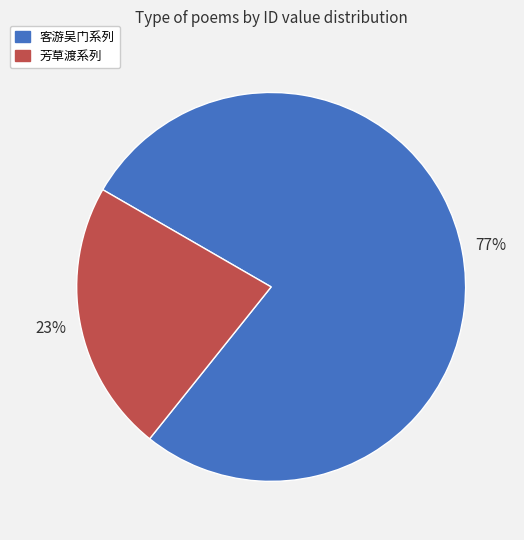

What percentage is the 芳草渡系列 slice, to the nearest percent?

23%